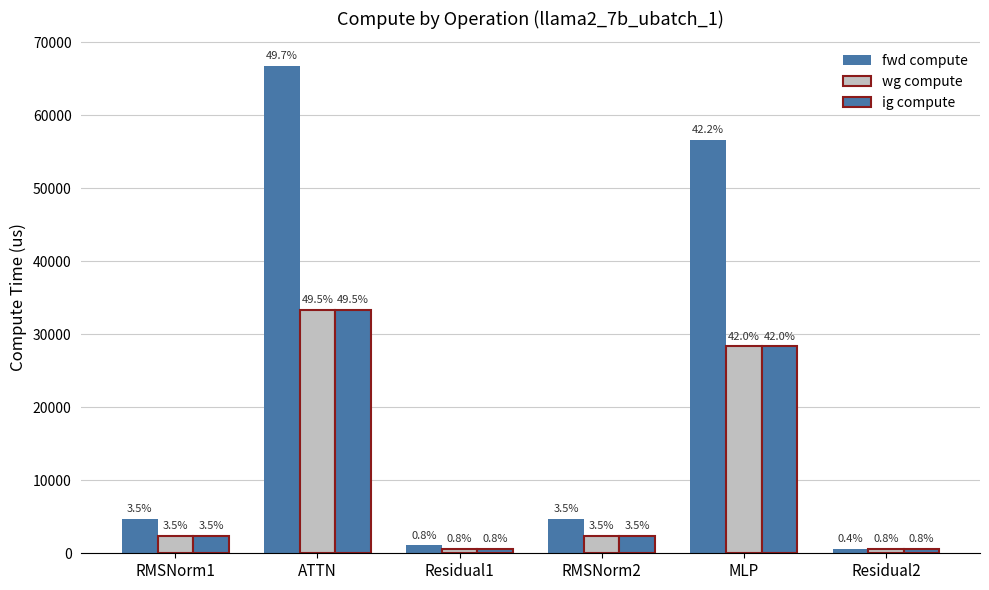

Read the ig compute value at RMSNorm1.

2328.2